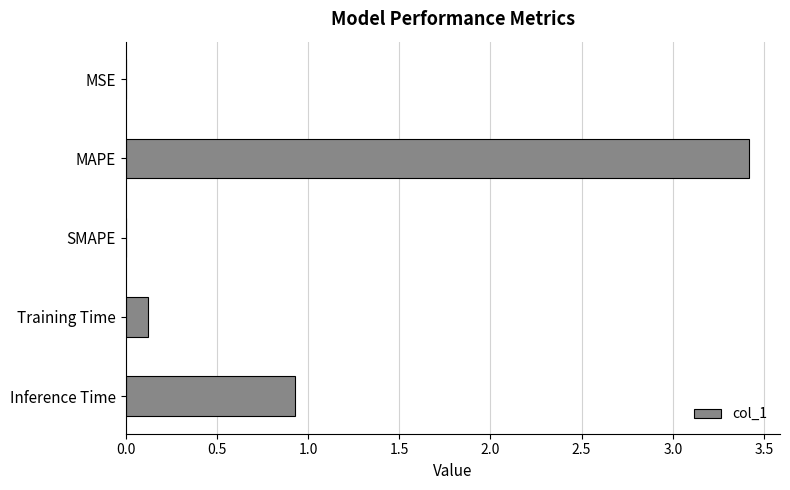

What is the maximum value shown in the chart?

3.4